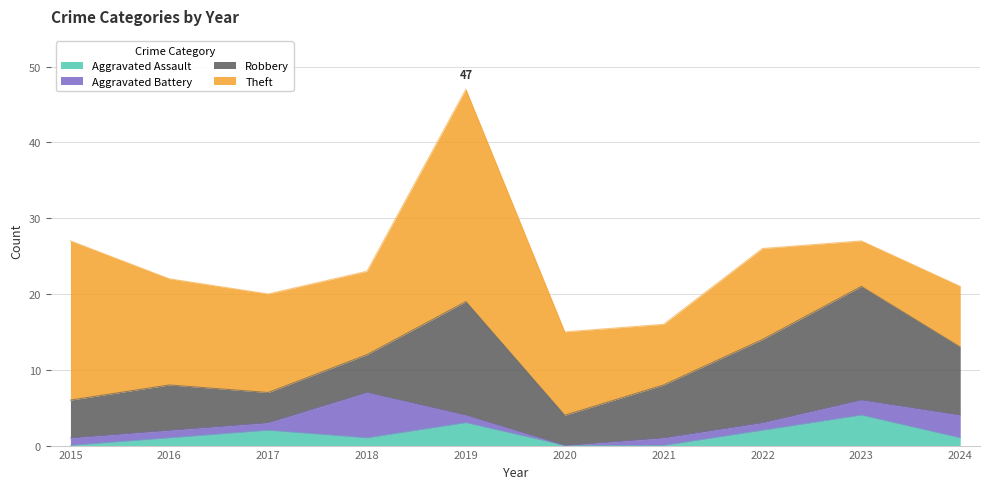

In Aggravated Assault, how many points are lower than both neighbors (excluding endpoints)?

1